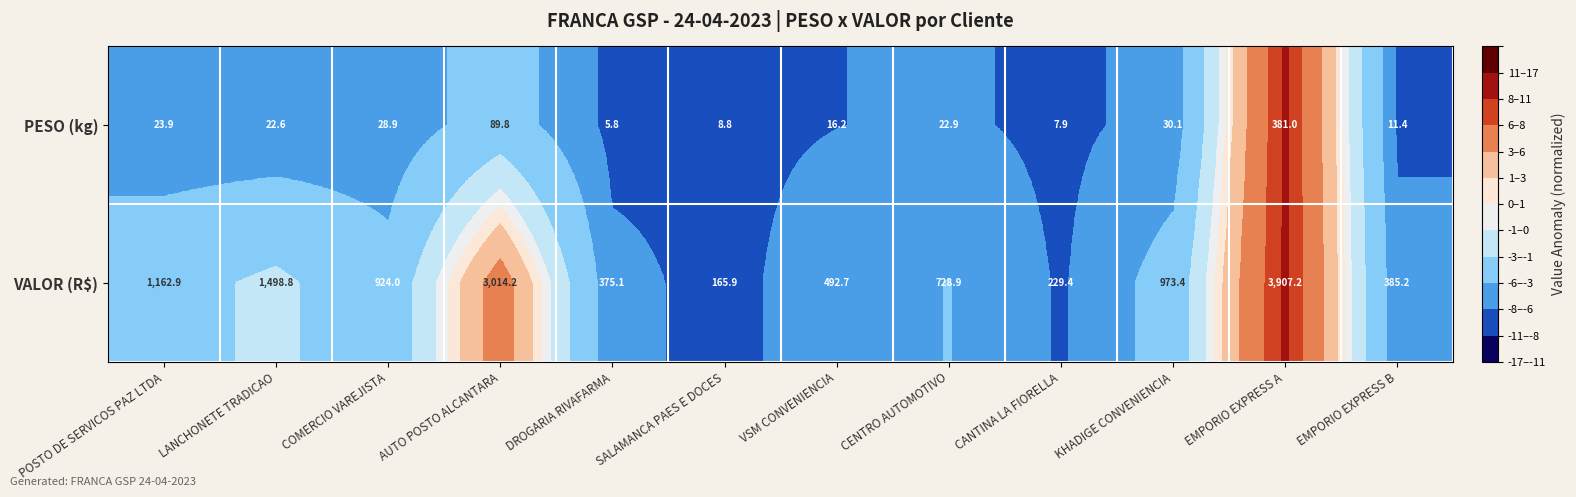

Rank the series by their maximum value, from lowest to highest.

PESO (kg), VALOR (R$)